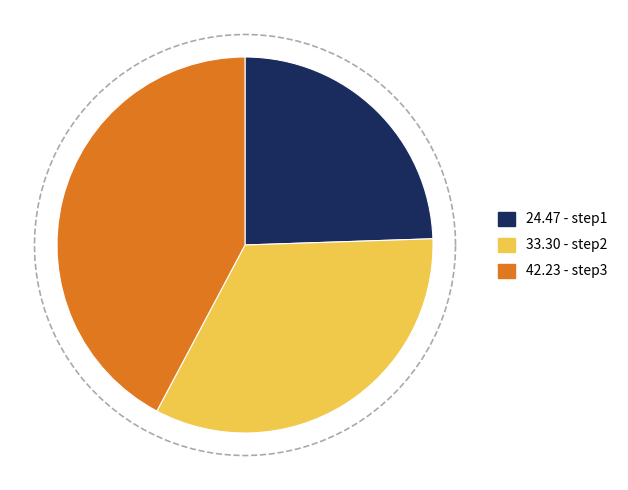

To the nearest percent, what portion does step2 represent?

33%